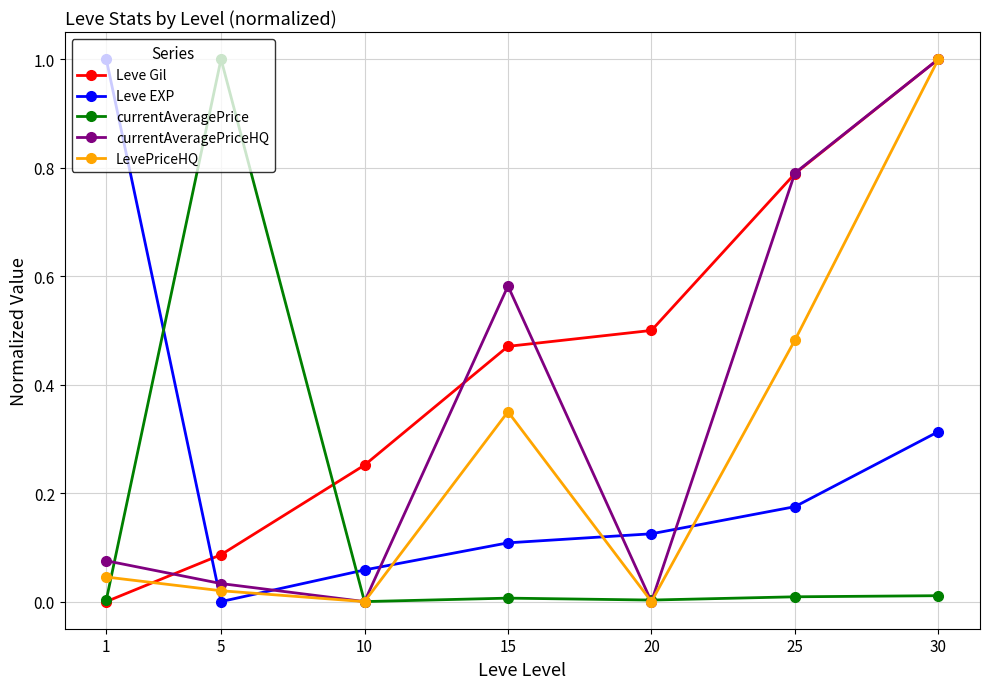

Between which two adjacent categories do Leve EXP and currentAveragePriceHQ first intersect?

1 and 5